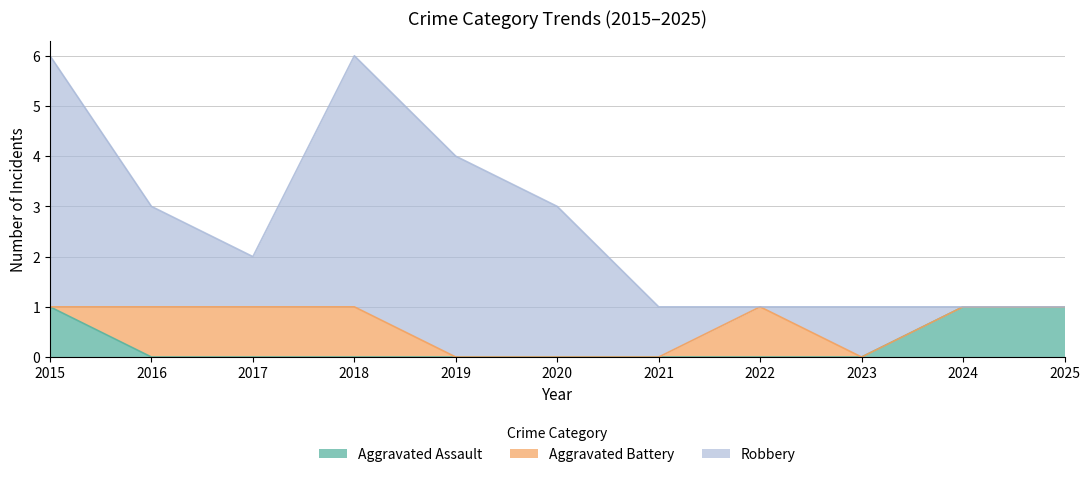

True or false: Robbery and Aggravated Battery cross at least once.

True